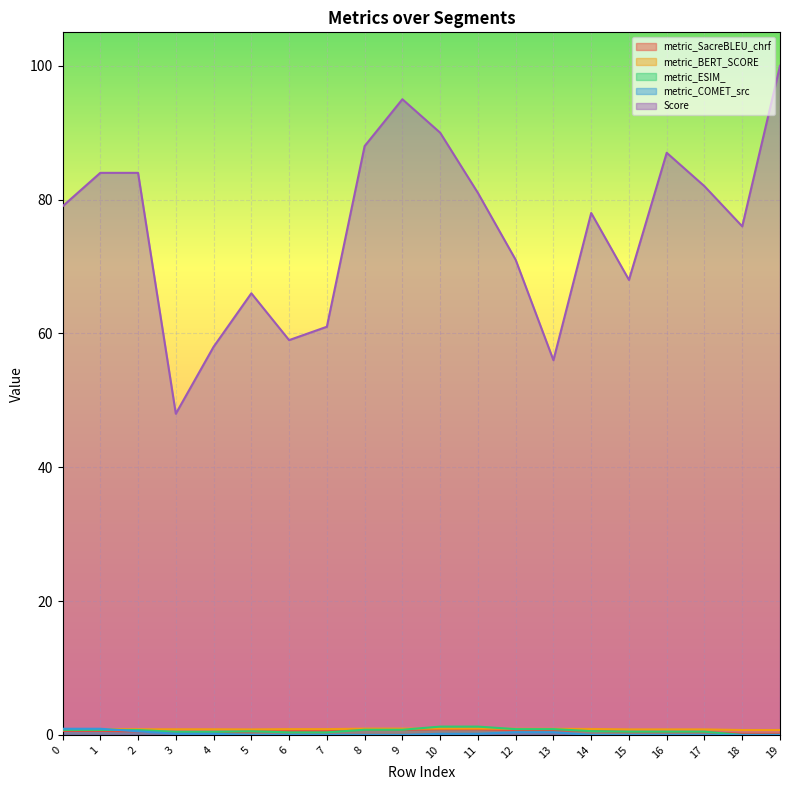

True or false: Score and metric_BERT_SCORE intersect in this chart.

False